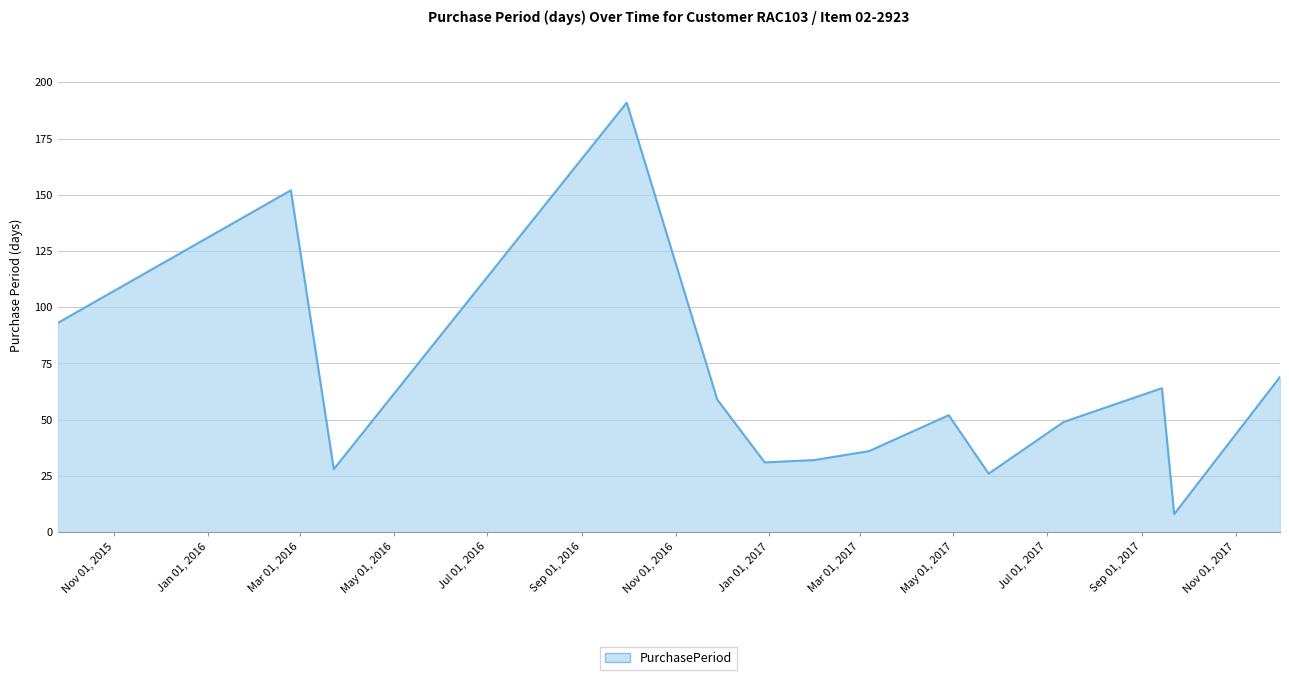

What is the greatest value displayed?

191